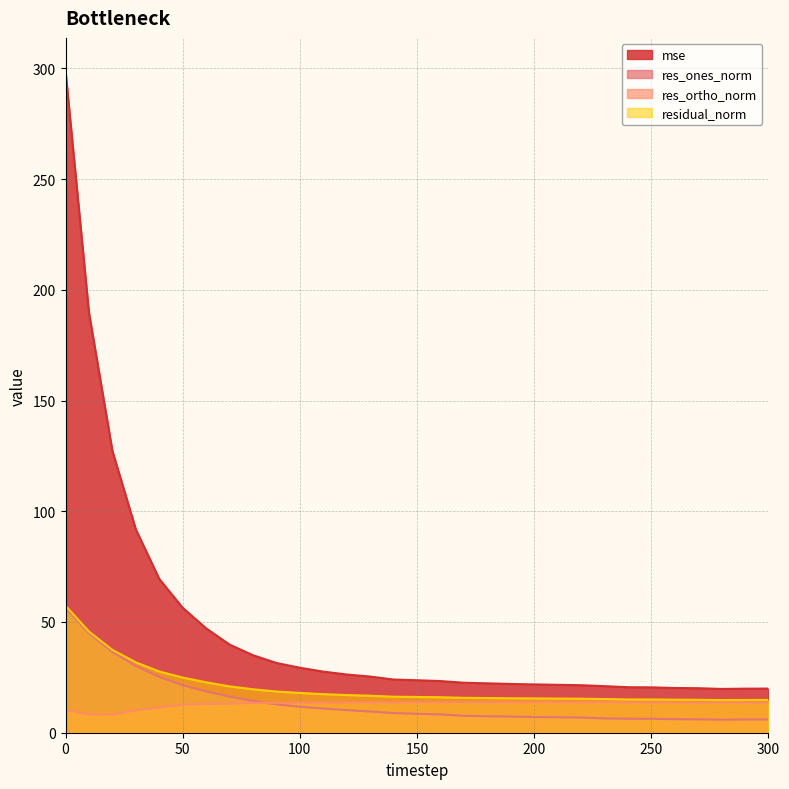

True or false: residual_norm and res_ones_norm cross at least once.

False